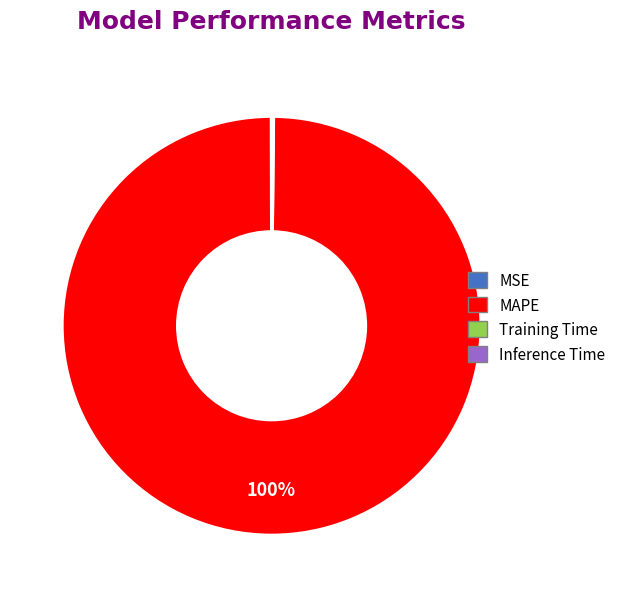

To the nearest percent, what is the average slice percentage?

25%